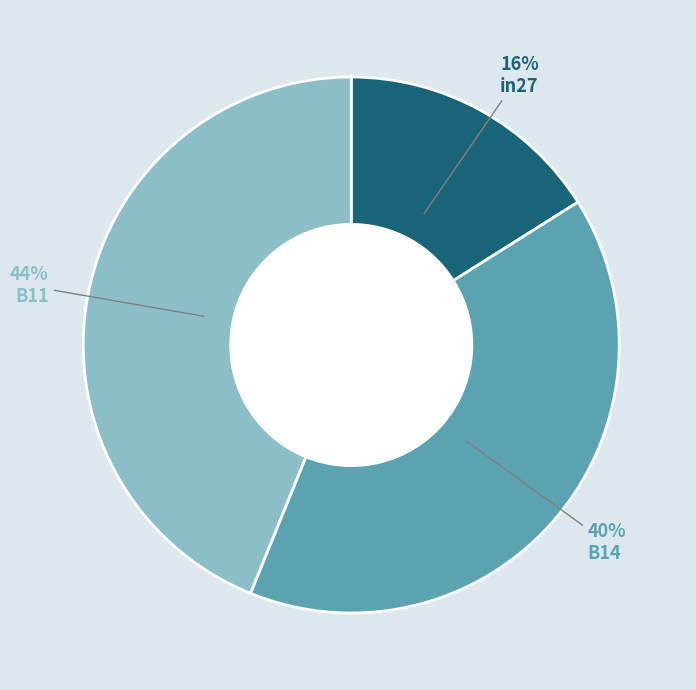

Is there a majority slice in this chart?

No